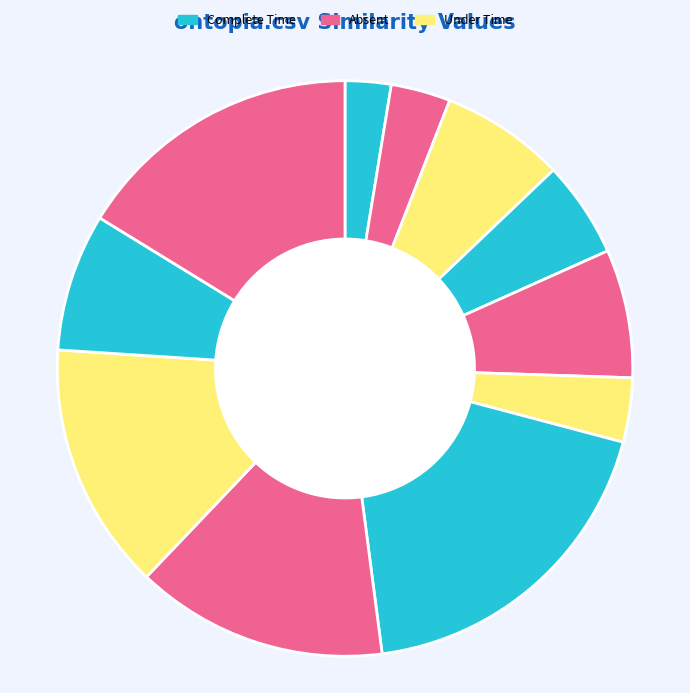

How many slices are in this pie chart?

11